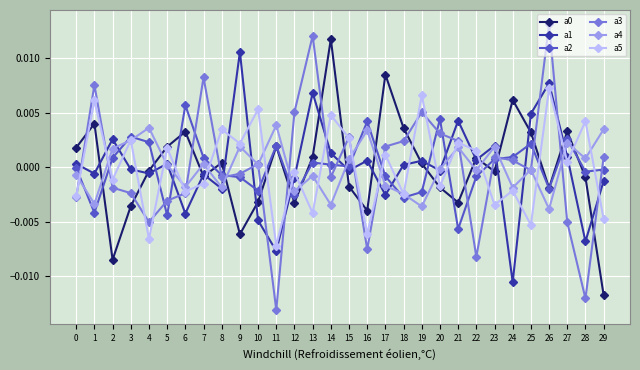

How many values in the a3 series are below 0?

15